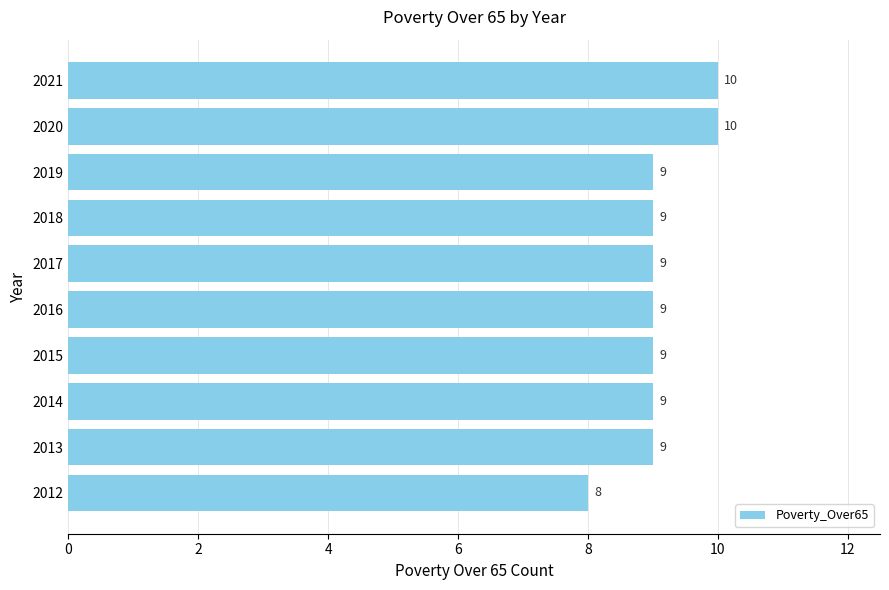

What is the maximum value shown in the chart?

10